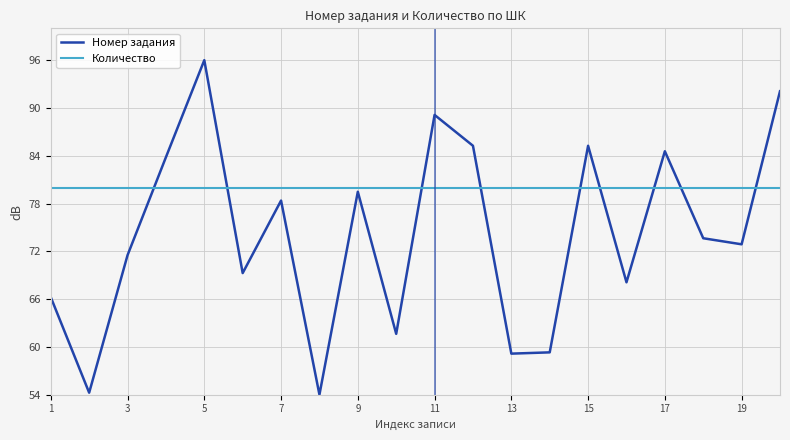

Rank the series by their maximum value, from highest to lowest.

Номер задания, Количество